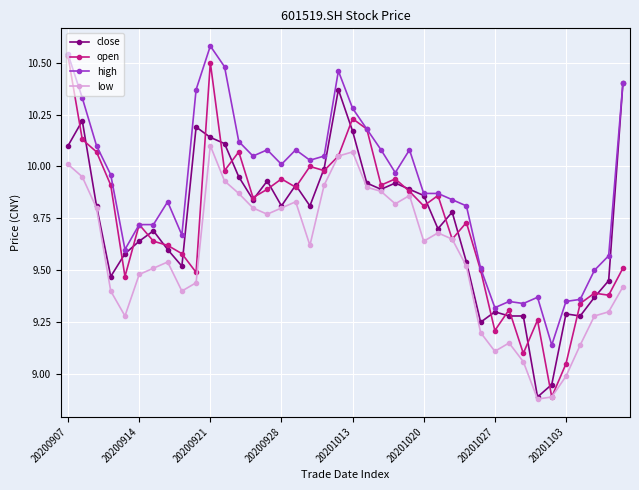

Which series has the widest spread of values?

open